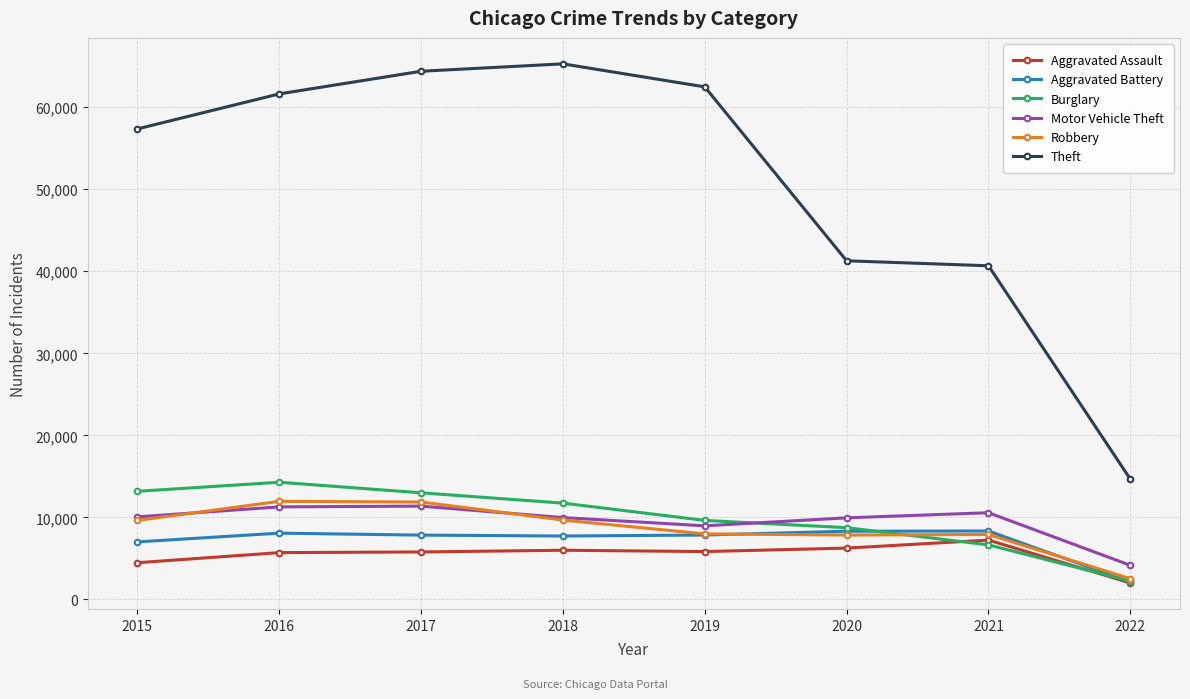

How many categories are shown in the chart?

8